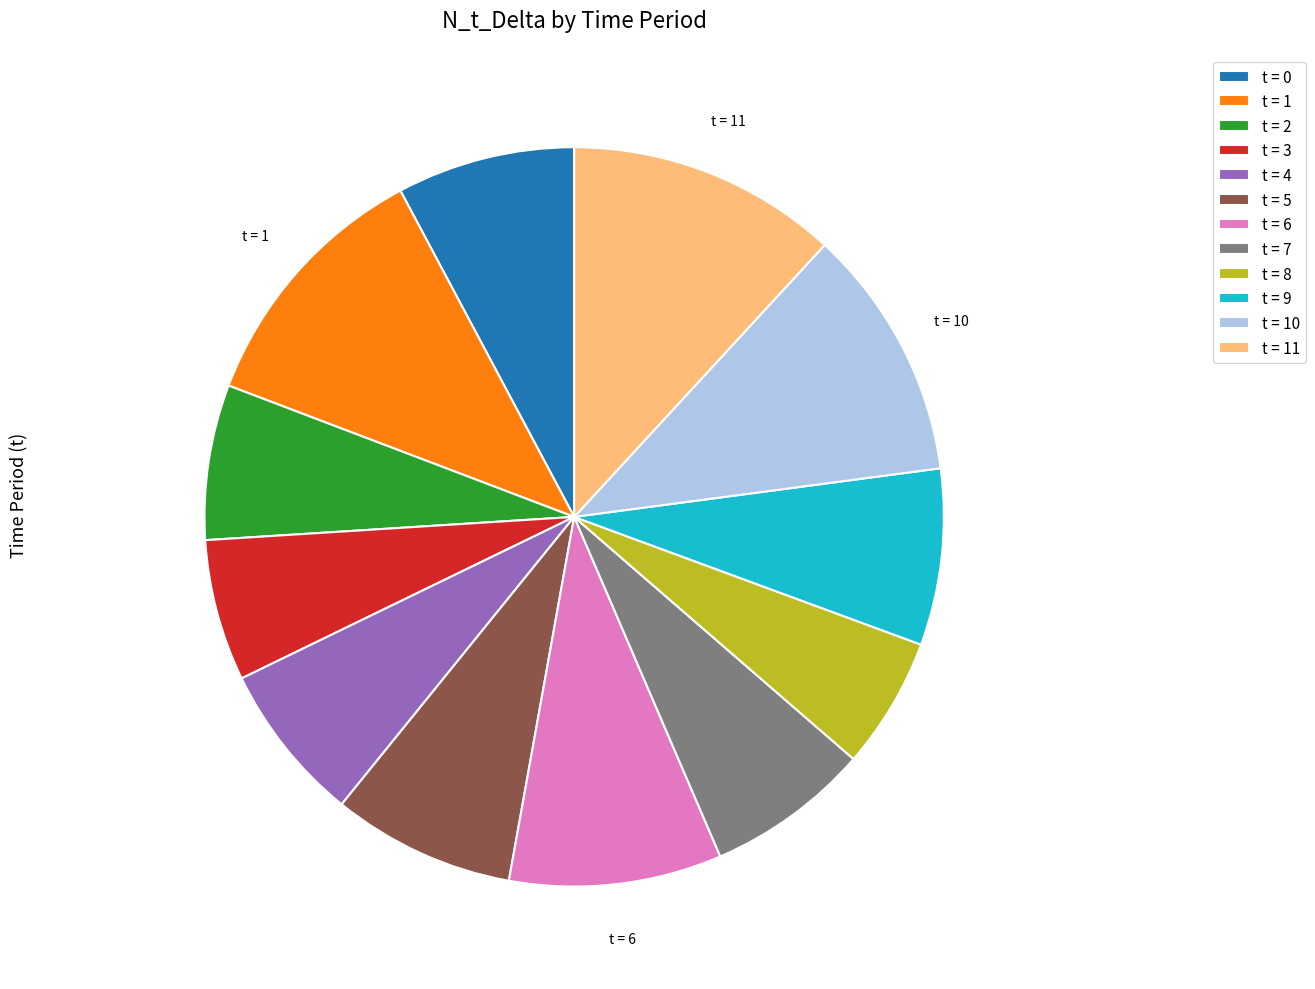

How many slices are in this pie chart?

12